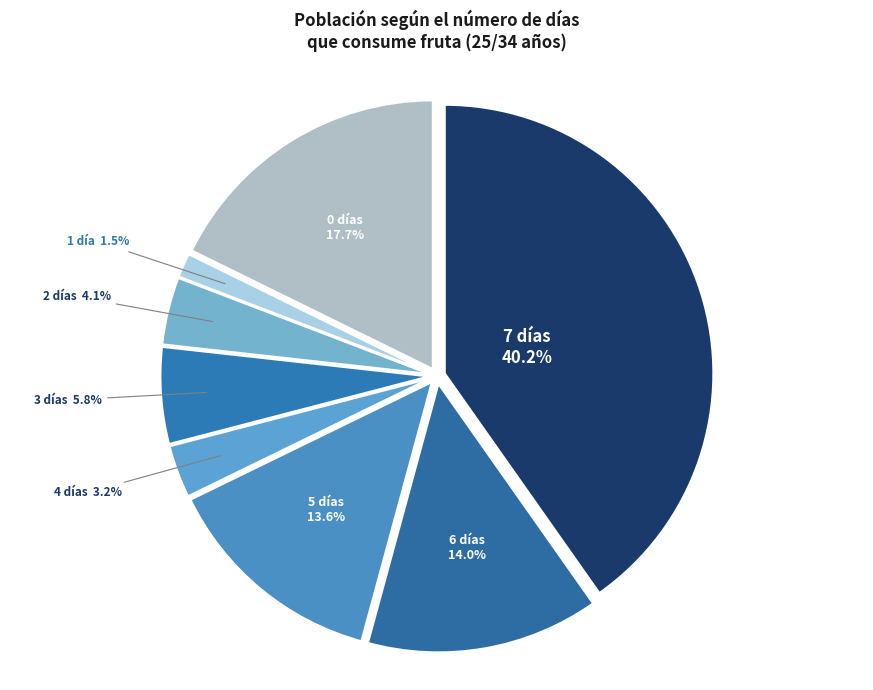

How many slices are in this pie chart?

8